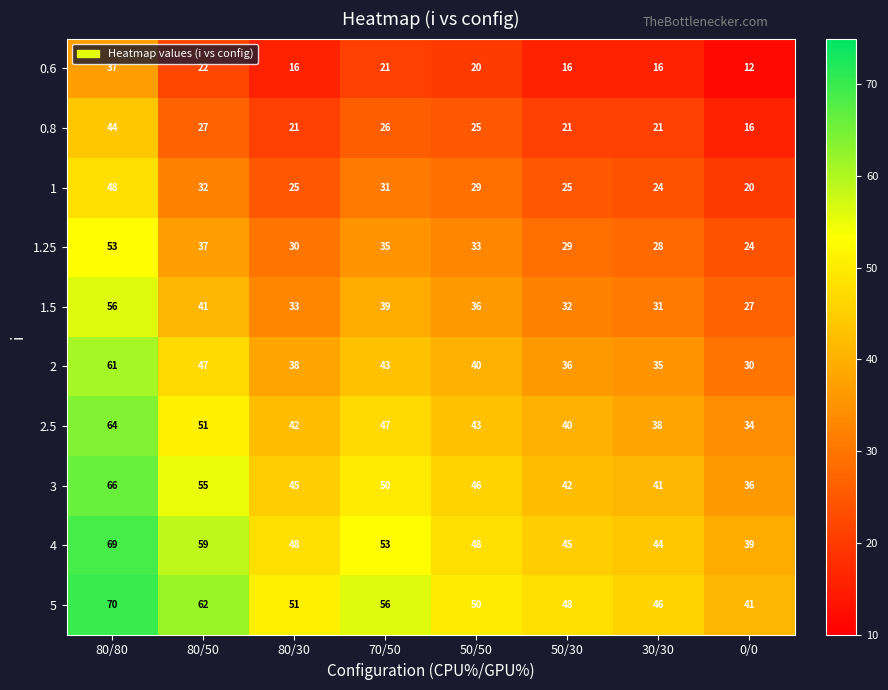

What is the difference between the second highest and second lowest values in the 1 series?

8